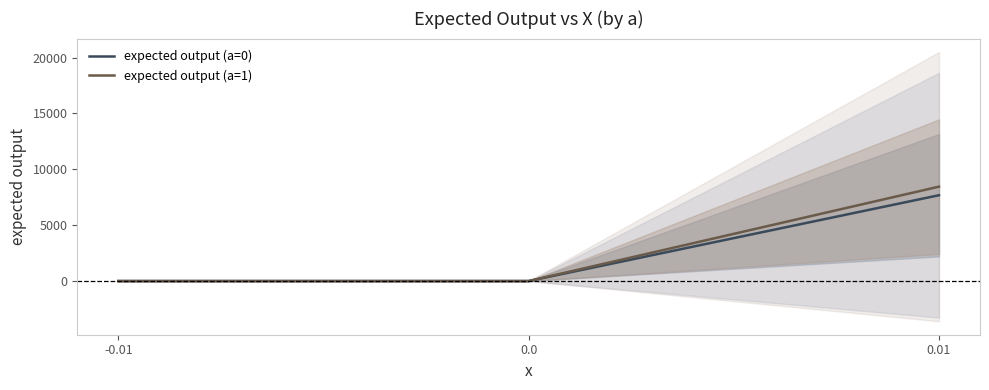

True or false: expected output (a=0) has a value of 3799.6 at 0.01.

False